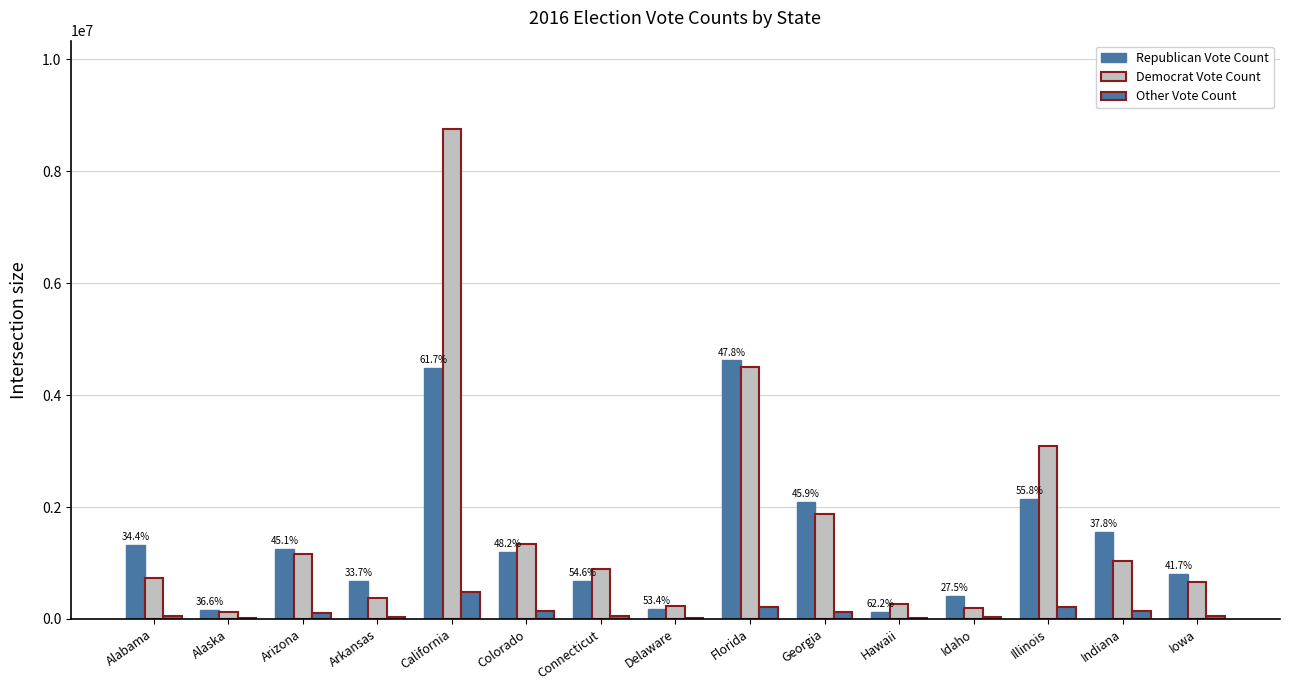

How many groups of bars are there?

15